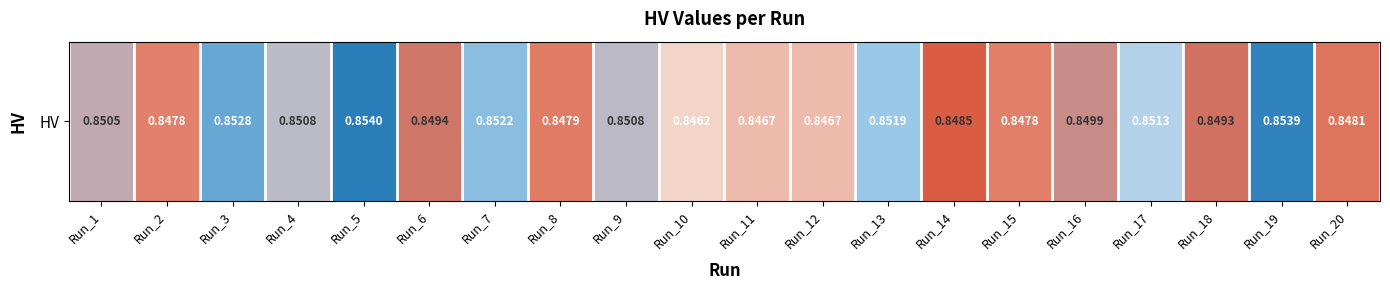

Which category has the highest value across all series?

Run_5